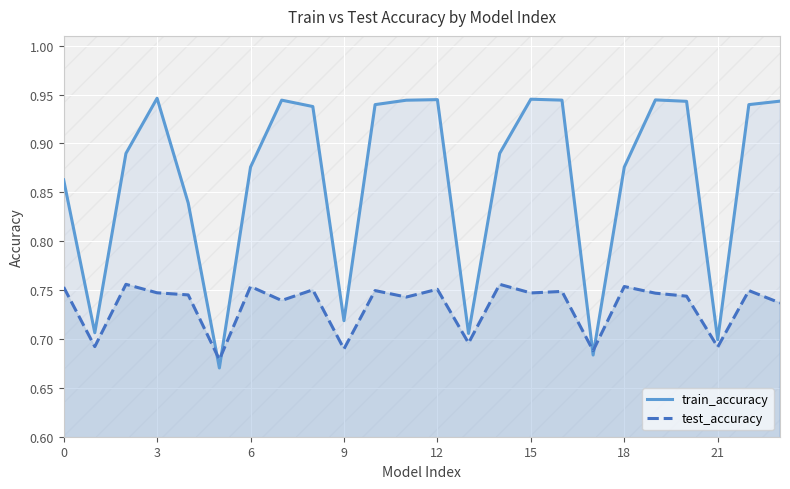

Is it true that test_accuracy equals 0.9 at 21?

False